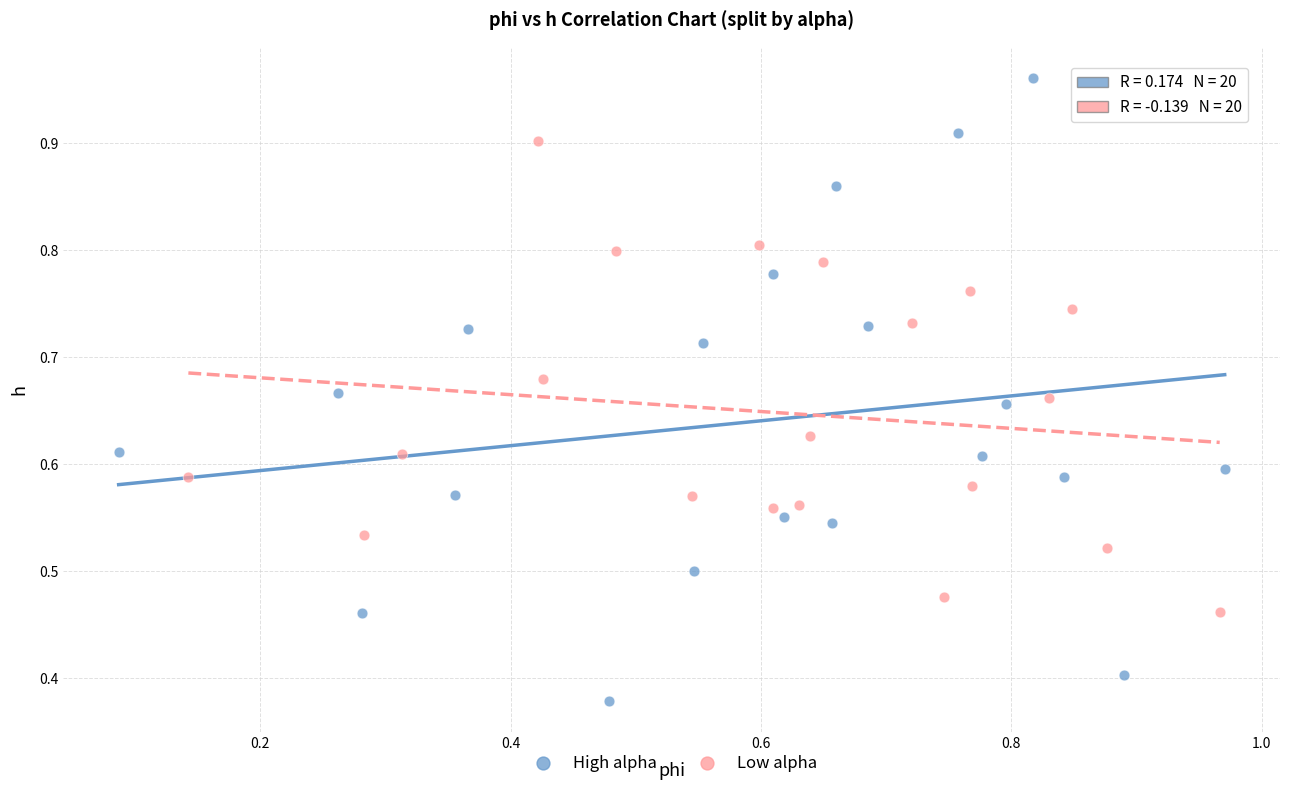

Which series has the widest spread of Y values?

High alpha